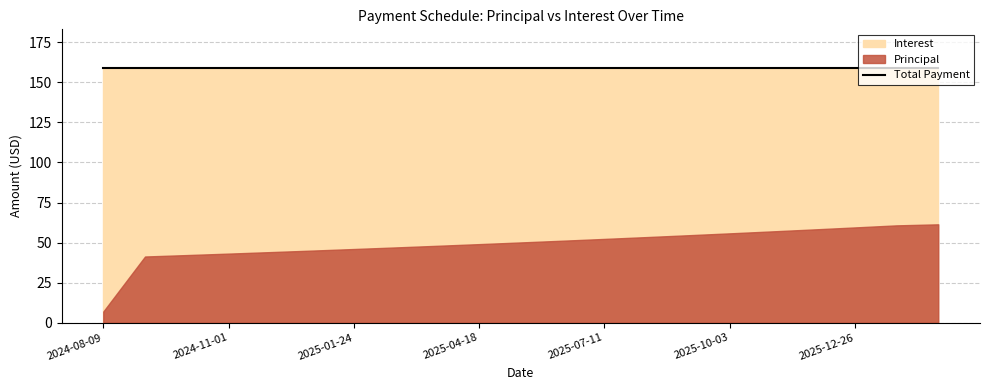

Where does the Interest series first go above 109?

2024-08-09